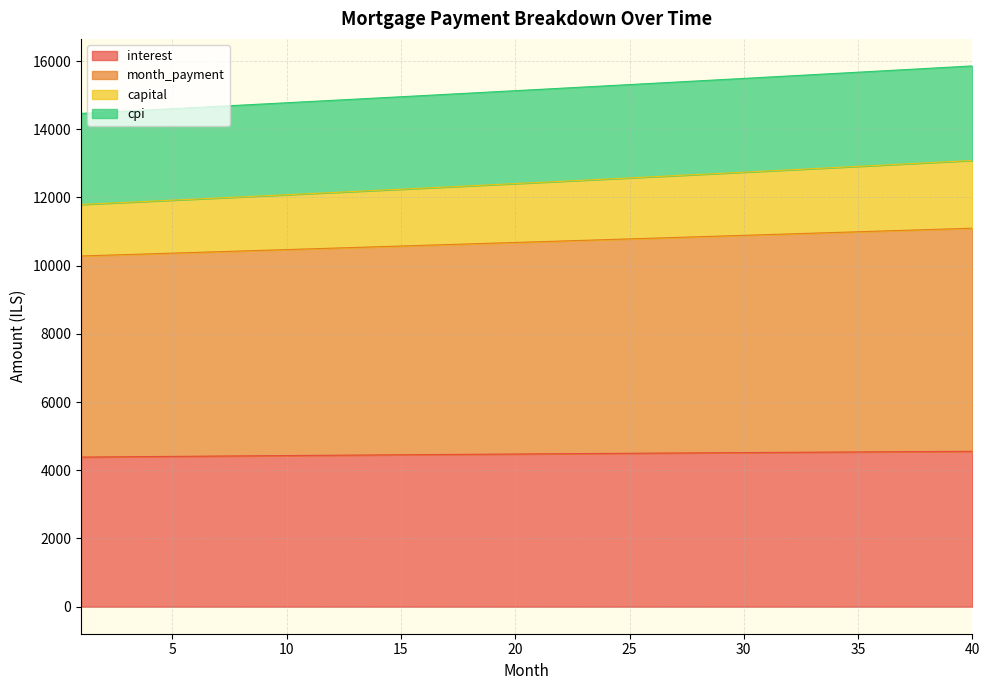

True or false: capital has more than 1 points higher than both neighbors.

False